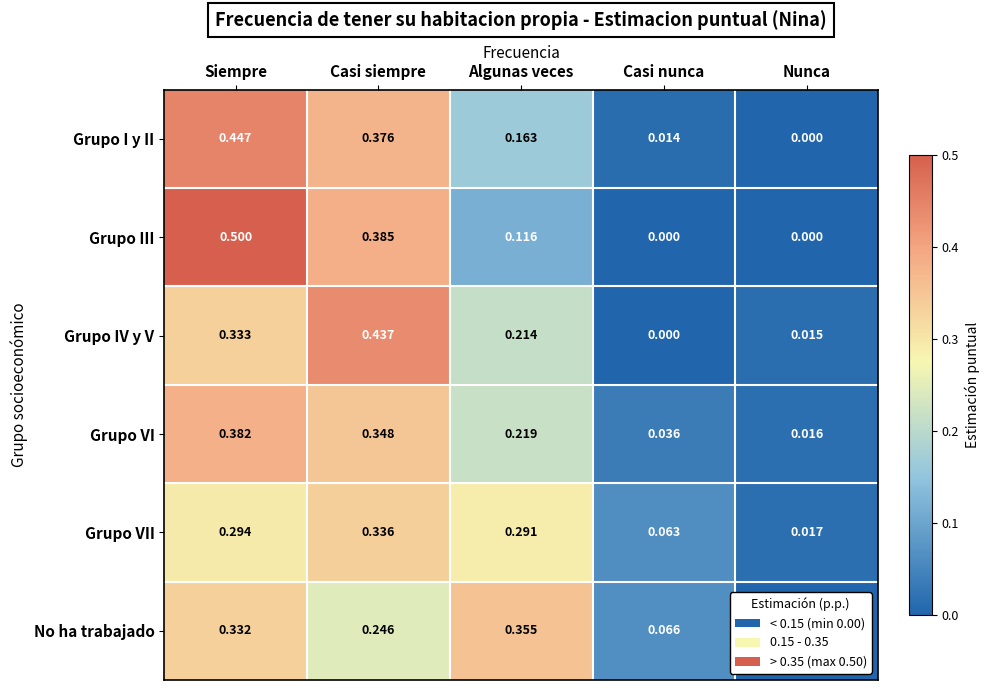

Which label corresponds to the largest value in the chart?

Siempre